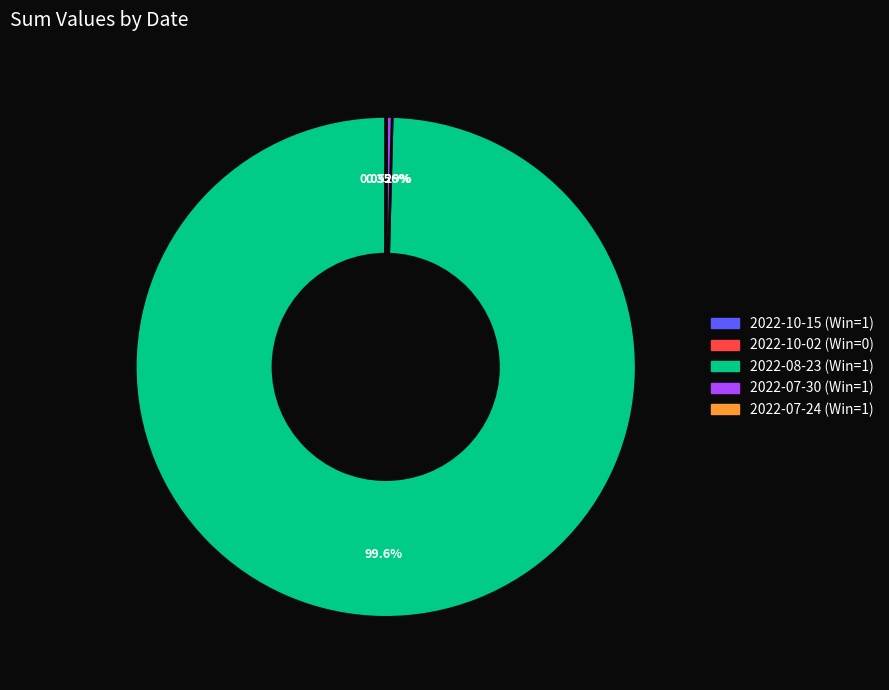

Is the sum of 2022-08-23 (Win=1) and 2022-07-30 (Win=1) greater than half?

Yes